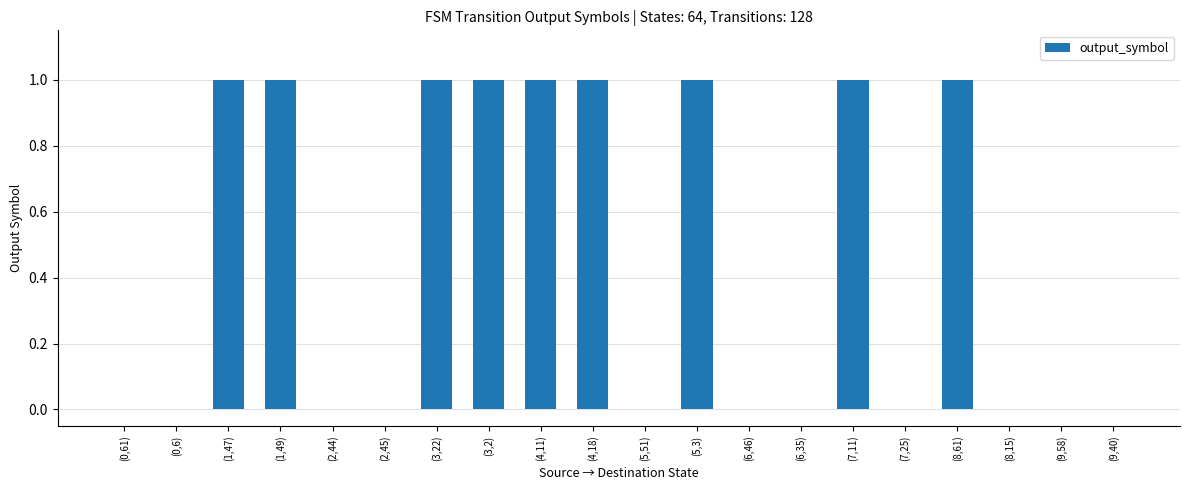

What is the sum of all values?

9